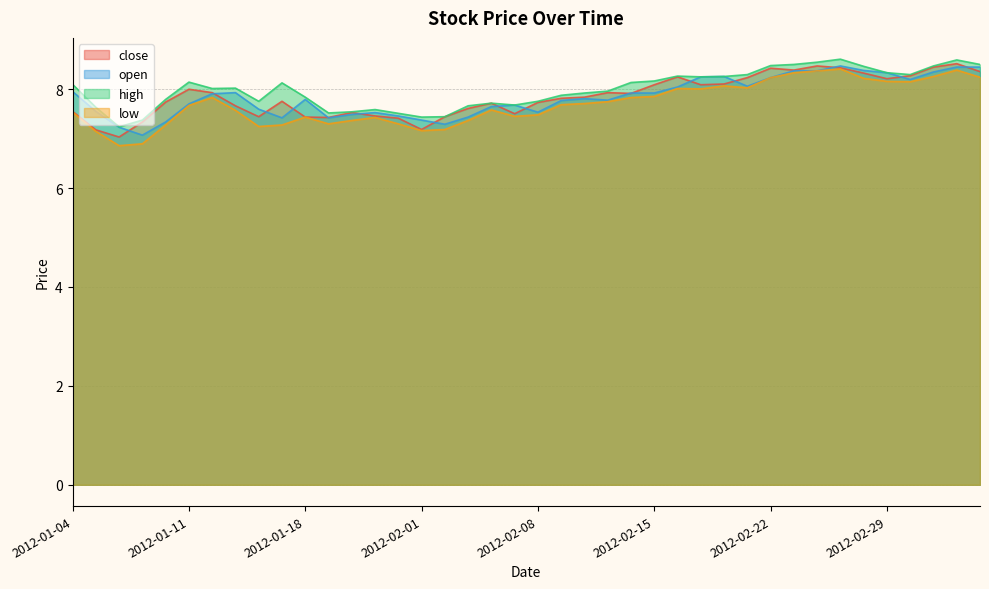

List the labels in order of high value, smallest first.

2012-01-06, 2012-01-09, 2012-02-01, 2012-02-02, 2012-01-31, 2012-01-19, 2012-01-20, 2012-01-30, 2012-01-05, 2012-02-03, 2012-02-07, 2012-02-06, 2012-01-16, 2012-02-08, 2012-01-10, 2012-01-18, 2012-02-09, 2012-02-10, 2012-02-13, 2012-01-12, 2012-01-13, 2012-01-04, 2012-01-17, 2012-02-14, 2012-01-11, 2012-02-15, 2012-02-17, 2012-02-20, 2012-02-16, 2012-02-21, 2012-03-01, 2012-02-29, 2012-02-28, 2012-03-02, 2012-02-22, 2012-02-23, 2012-03-06, 2012-02-24, 2012-03-05, 2012-02-27